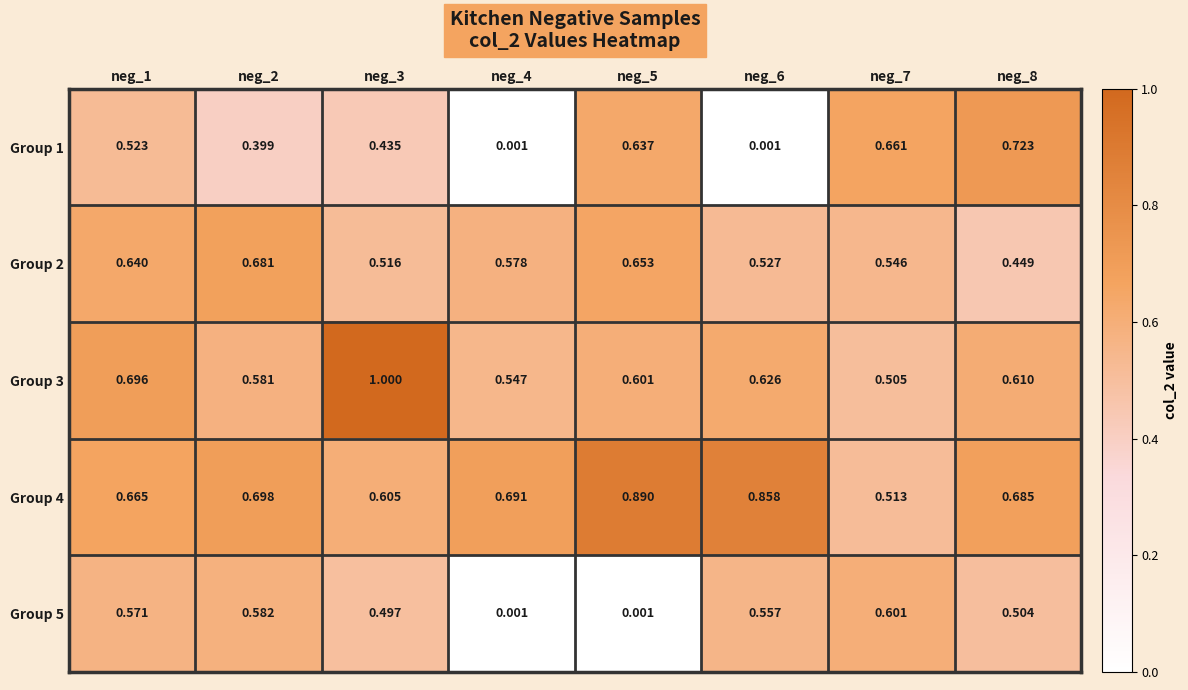

Is the value of Group 2 at neg_2 greater than the value of Group 1 at neg_8?

No